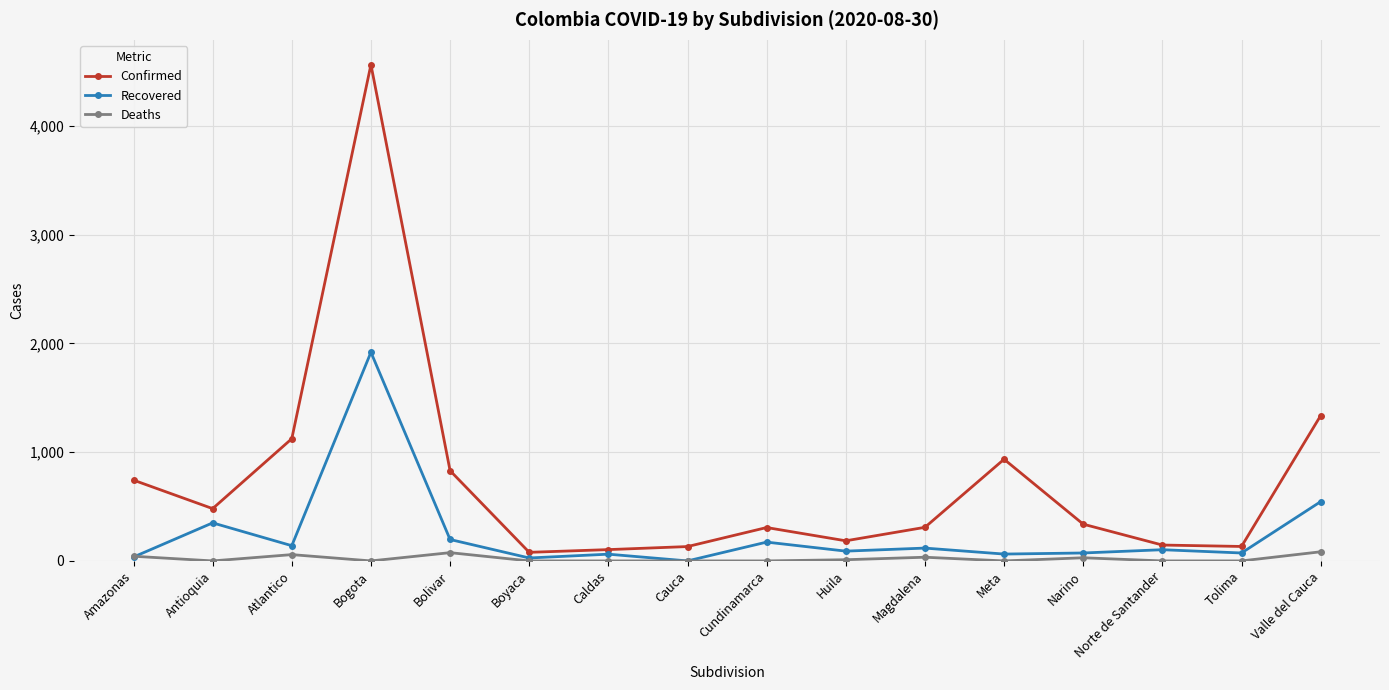

True or false: Deaths and Confirmed intersect in this chart.

False